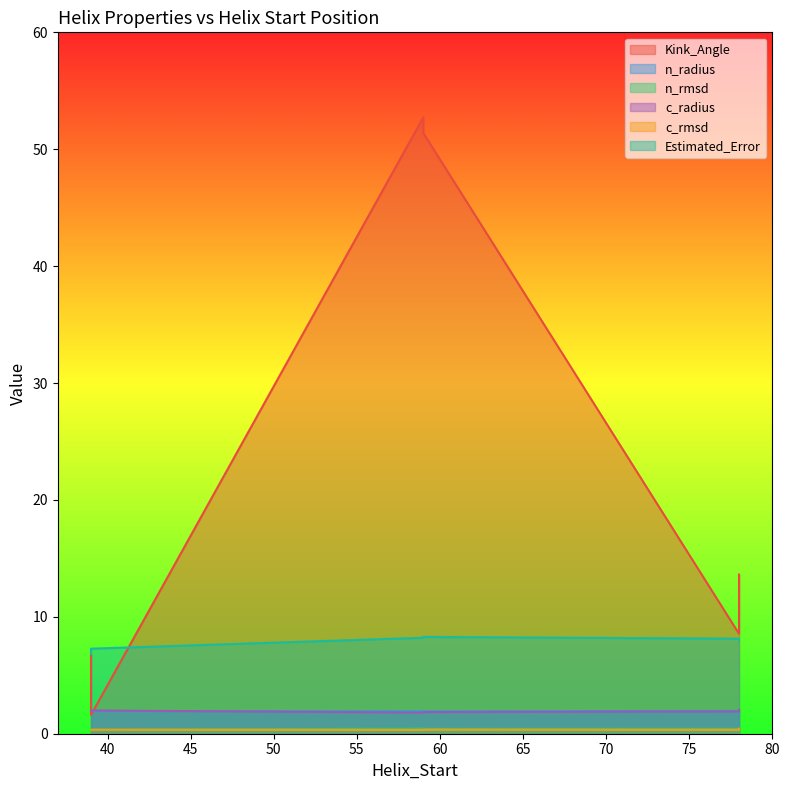

What is the difference between the Estimated_Error values at 78 and 78?

0.1